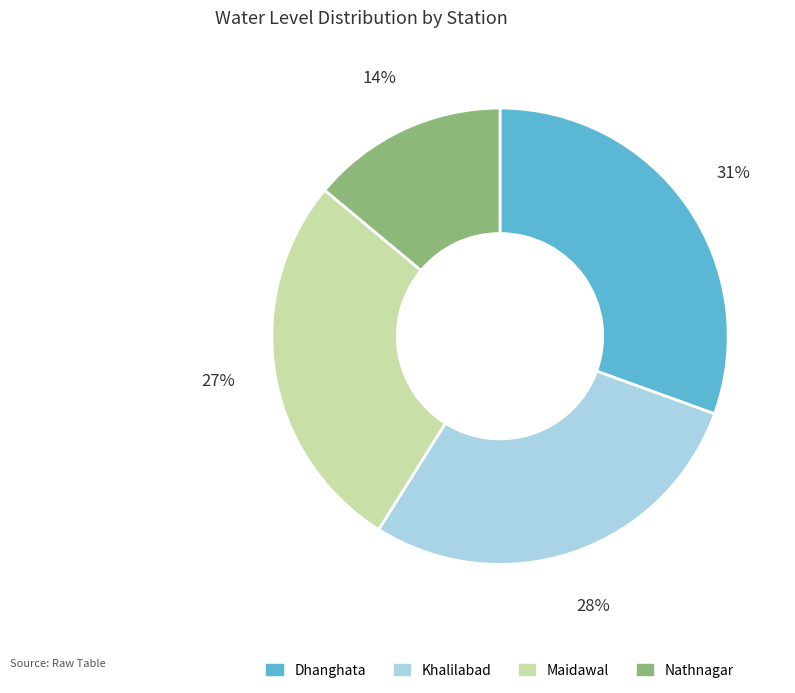

To the nearest percent, what is the average slice percentage?

25%